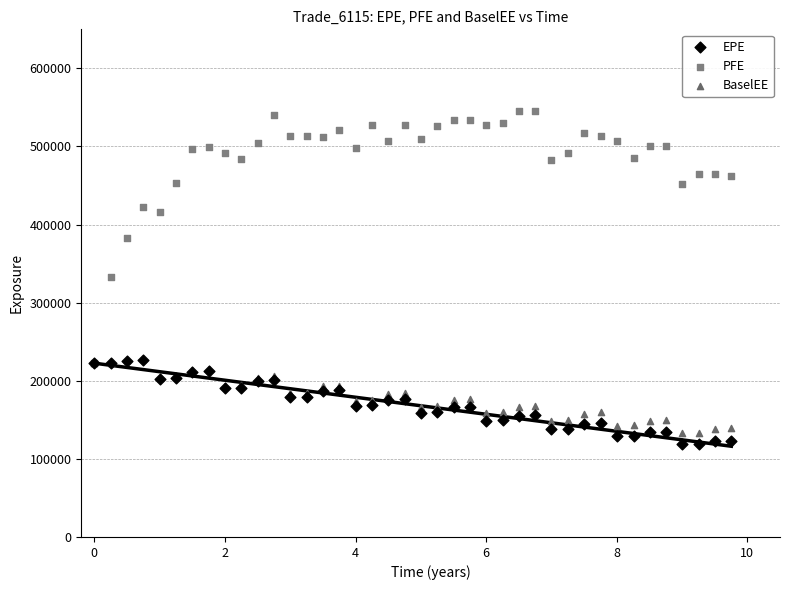

Which series reaches the minimum Y coordinate?

EPE